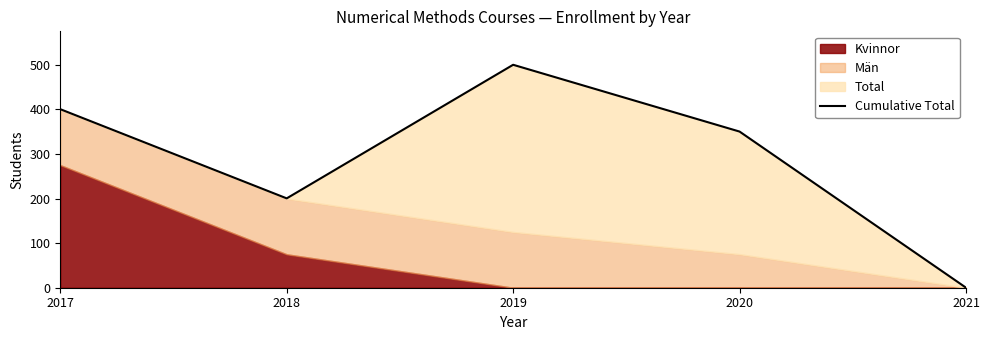

The chart shows a value of 0.1 at 2021. True or false?

True